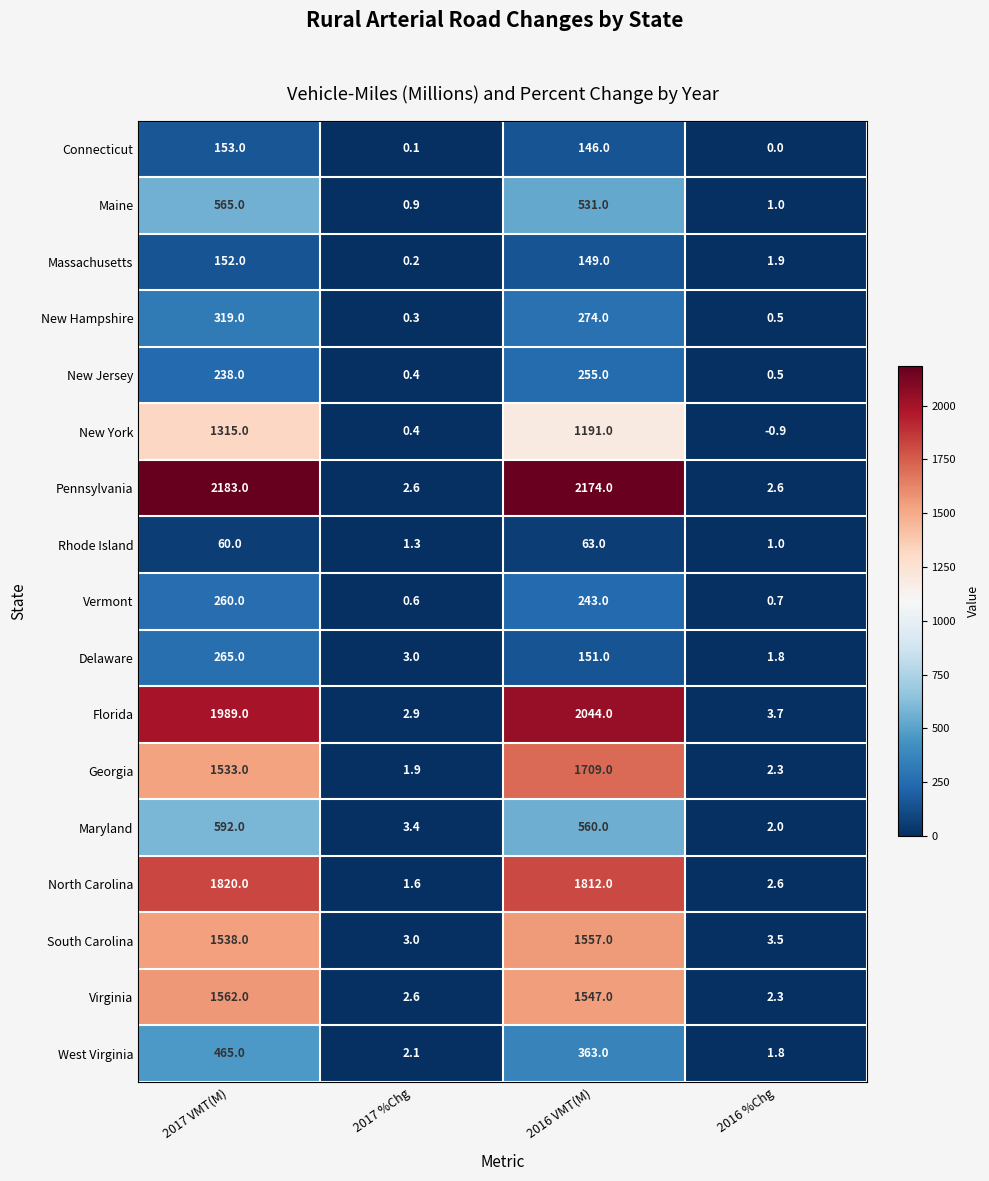

What is the minimum value shown in the chart?

-0.9